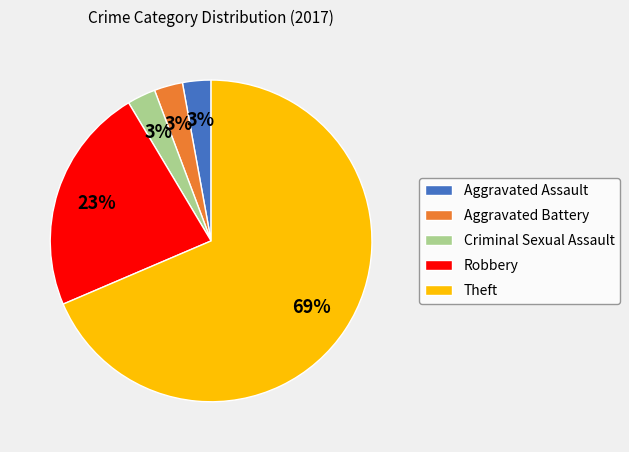

How many segments does this pie chart have?

5